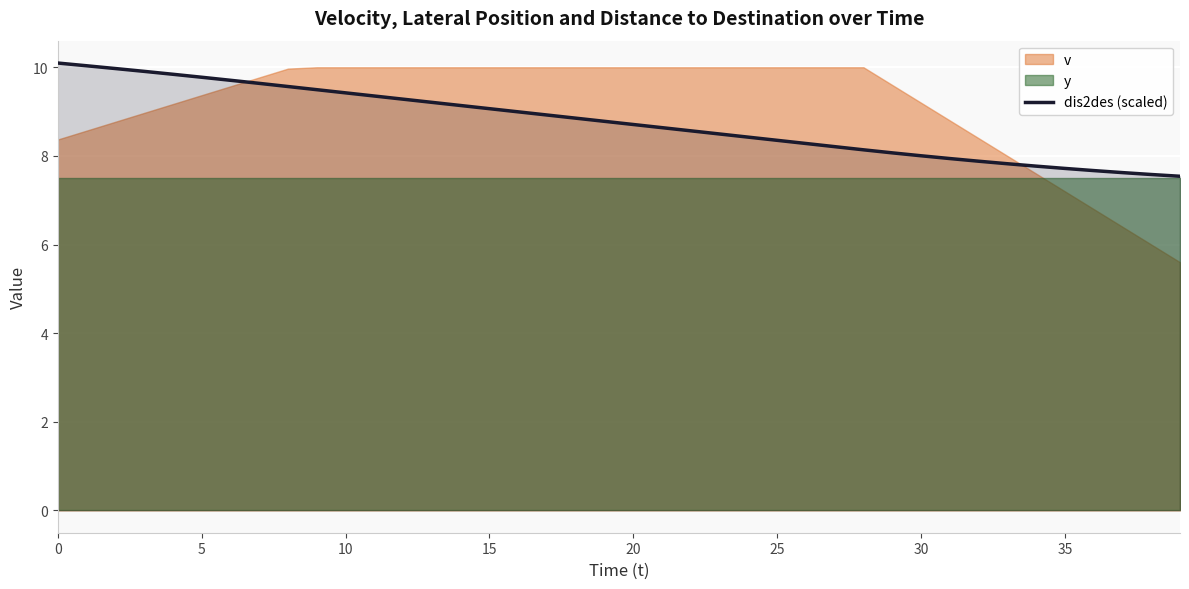

What is the approximate value at 35?

7.7